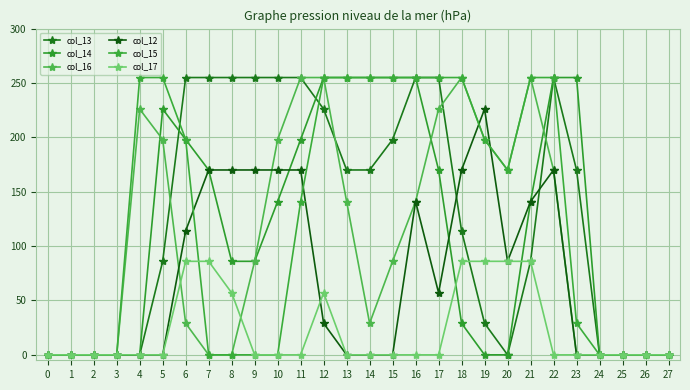

How many interior local peaks does the col_12 series have?

3